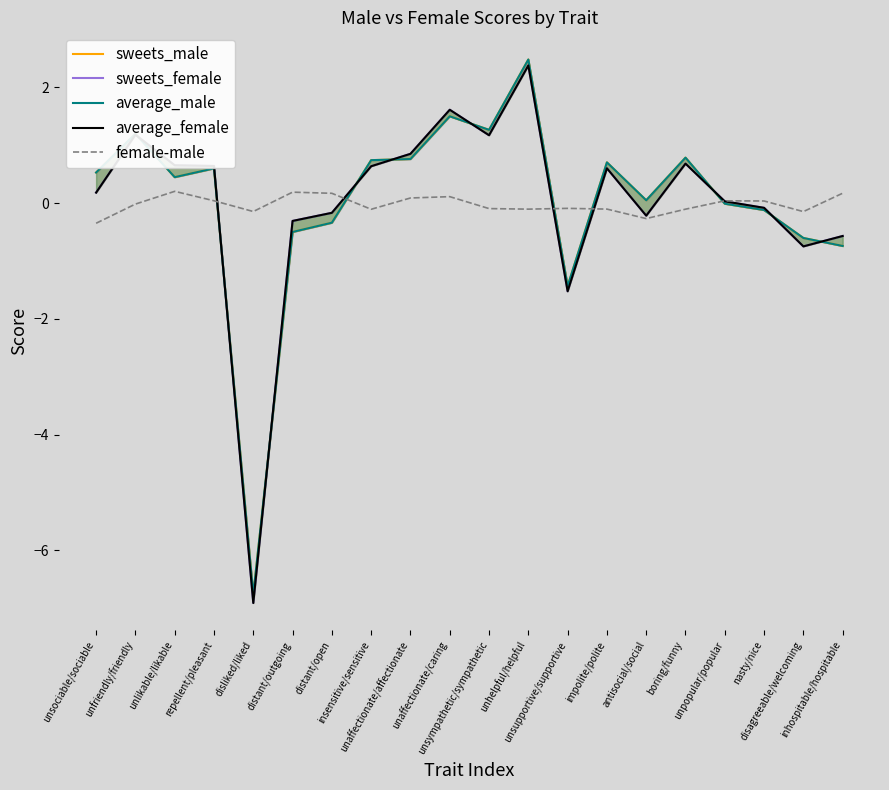

Does the chart have visible grid lines?

No